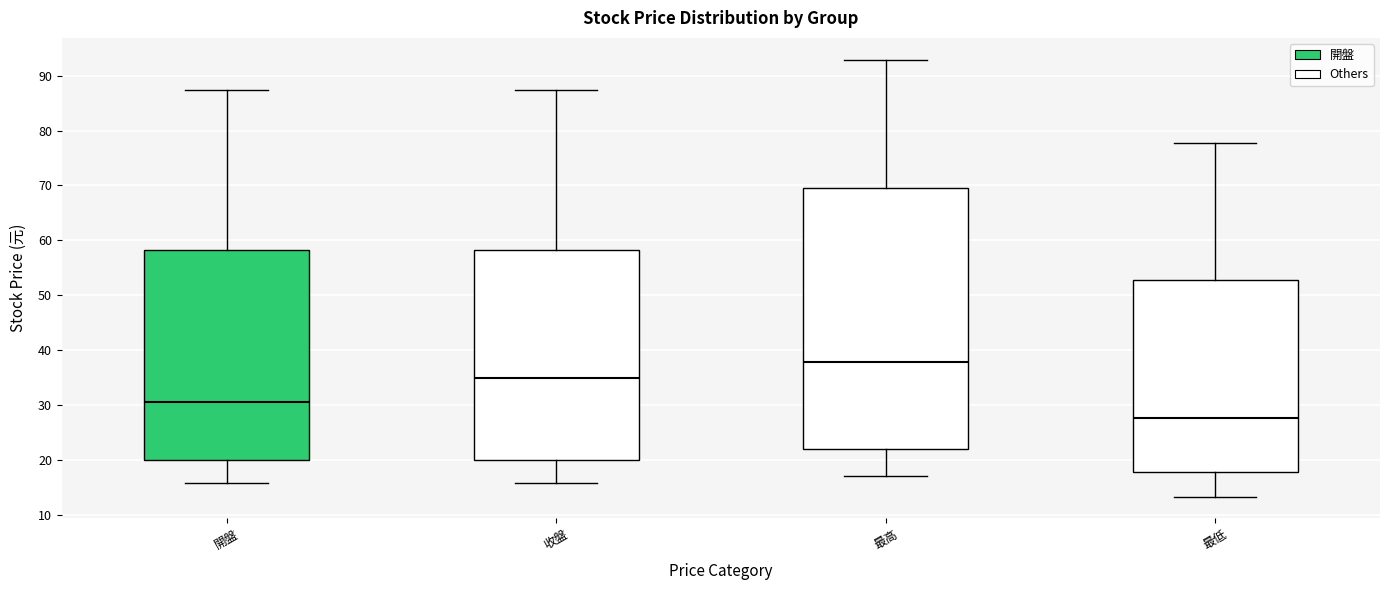

Reading left to right, read every box against the y-axis: the position of its median line, the range the box covers, and the ends of its whiskers. The values are not printed on the chart, so give them approximately, as read against the axis.

開盤: median 31, box 20 to 58, whiskers 16 to 87
收盤: median 35, box 20 to 58, whiskers 16 to 87
最高: median 38, box 22 to 70, whiskers 17 to 93
最低: median 28, box 18 to 53, whiskers 13 to 78